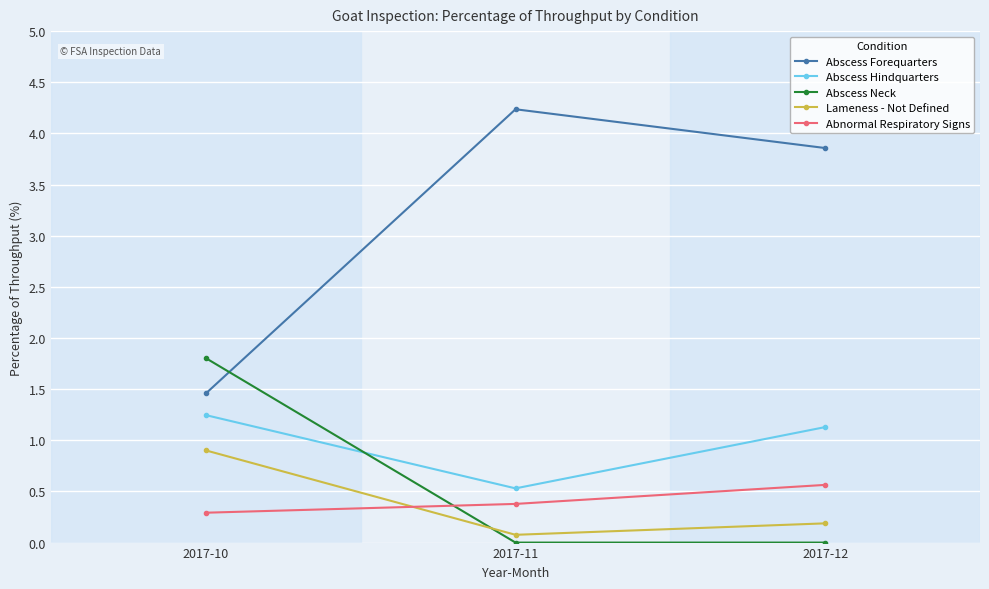

What are all the series names shown in the legend?

Abscess Forequarters, Abscess Hindquarters, Abscess Neck, Lameness - Not Defined, Abnormal Respiratory Signs